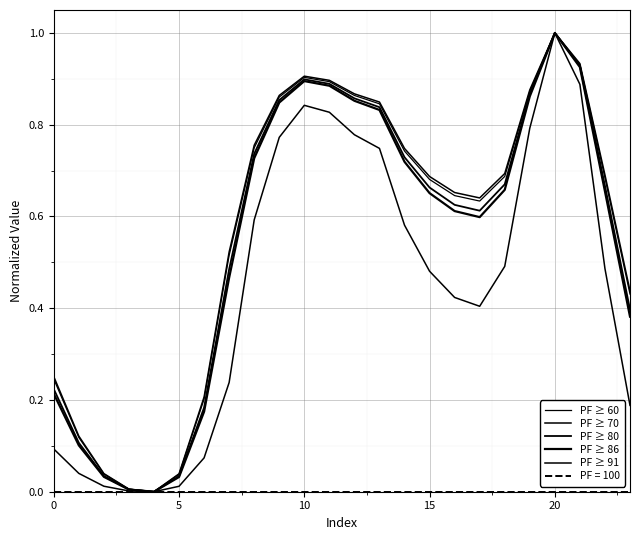

Count the number of categories in the chart.

24